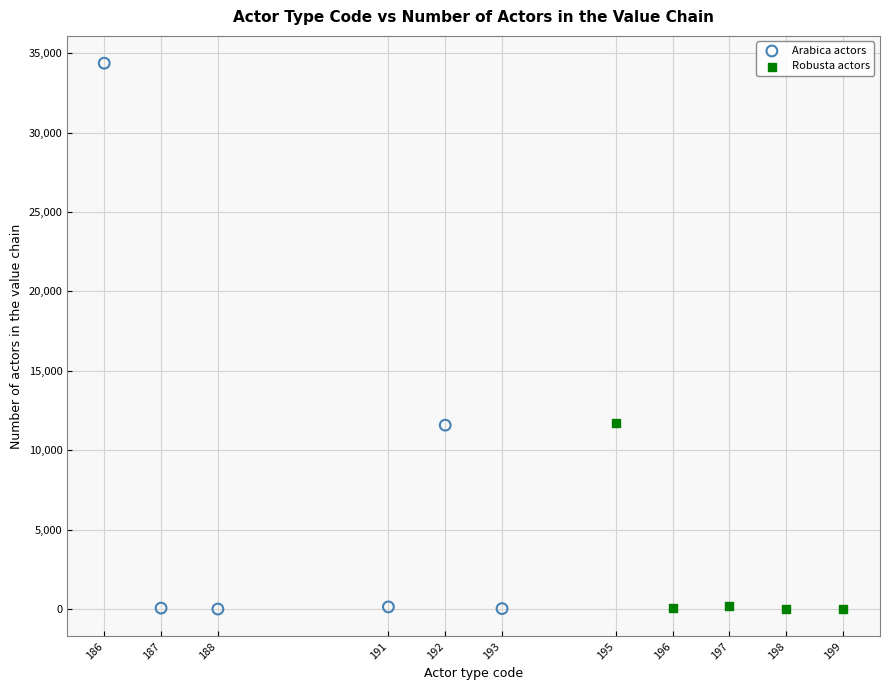

Which series has the largest Y range (max minus min)?

Arabica actors